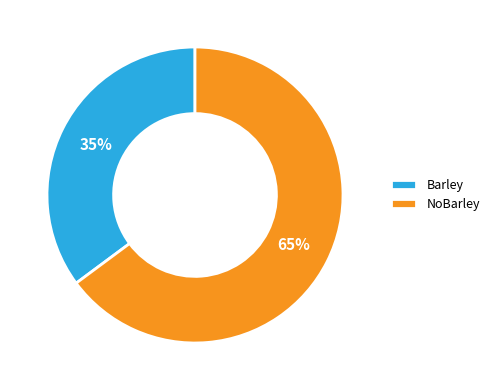

Which category has the biggest portion of the pie?

NoBarley